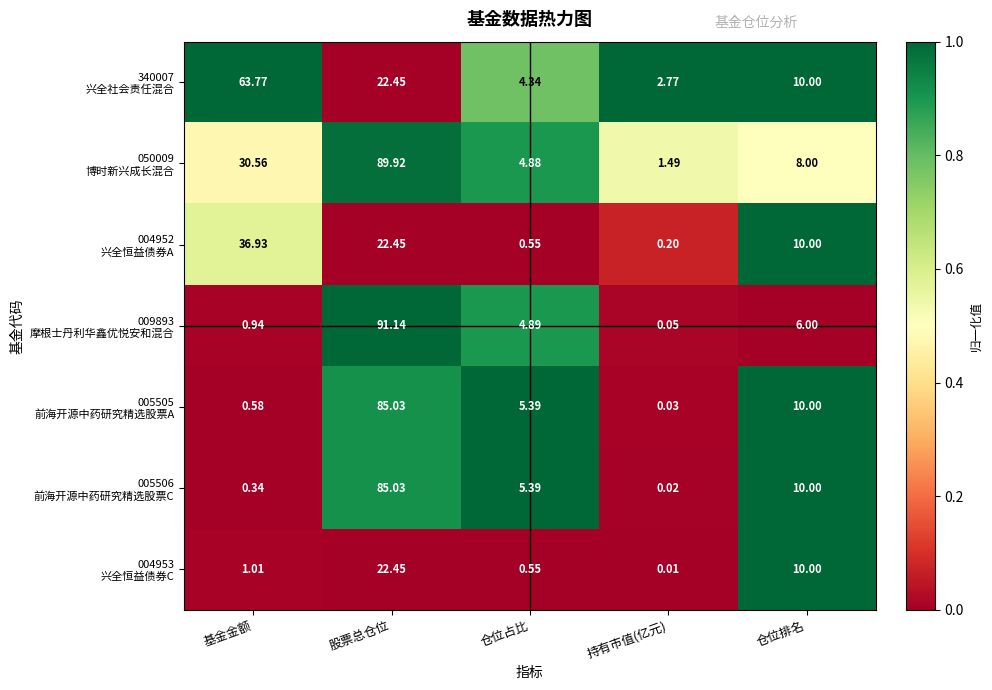

How many categories are shown in the chart?

5